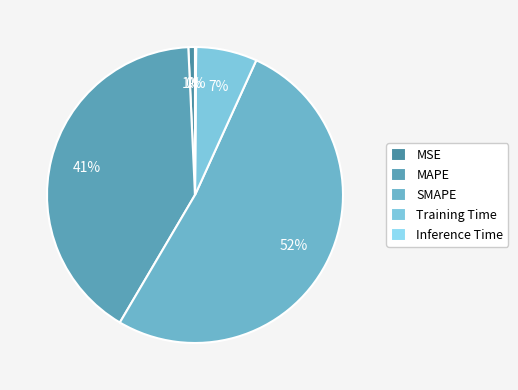

Combined, do Training Time and Inference Time account for over 50%?

No